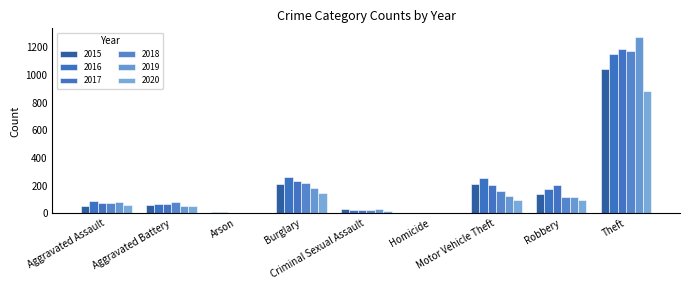

How many groups of bars are there?

9